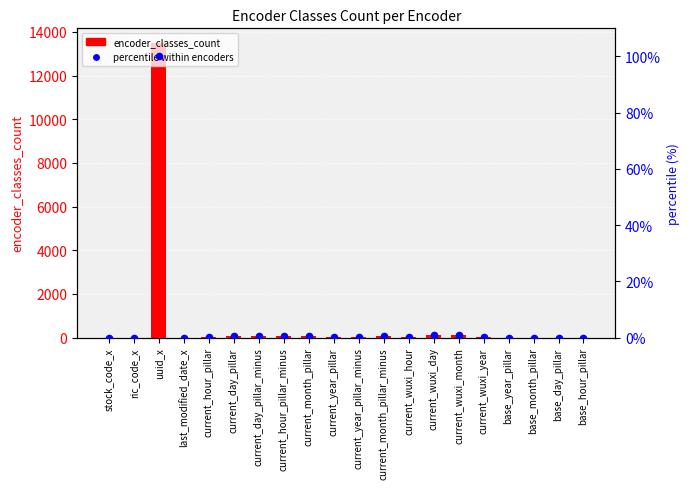

What are all the series names shown in the legend?

encoder_classes_count, percentile within encoders